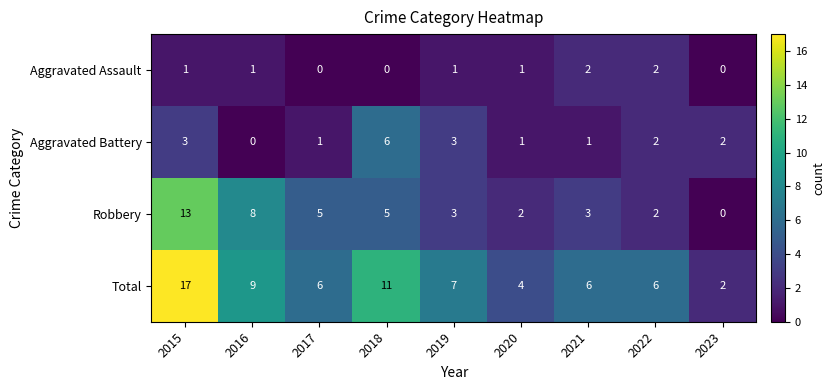

Which series has the widest spread of values?

Total